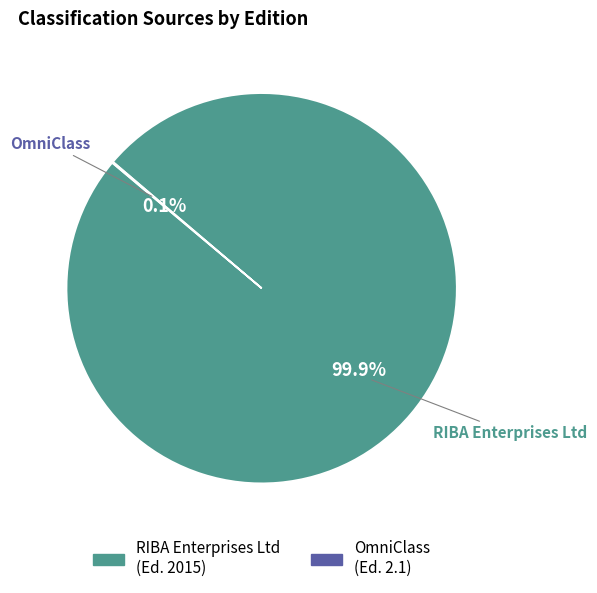

To the nearest percent, what is the difference between the largest and smallest slice percentages?

100%